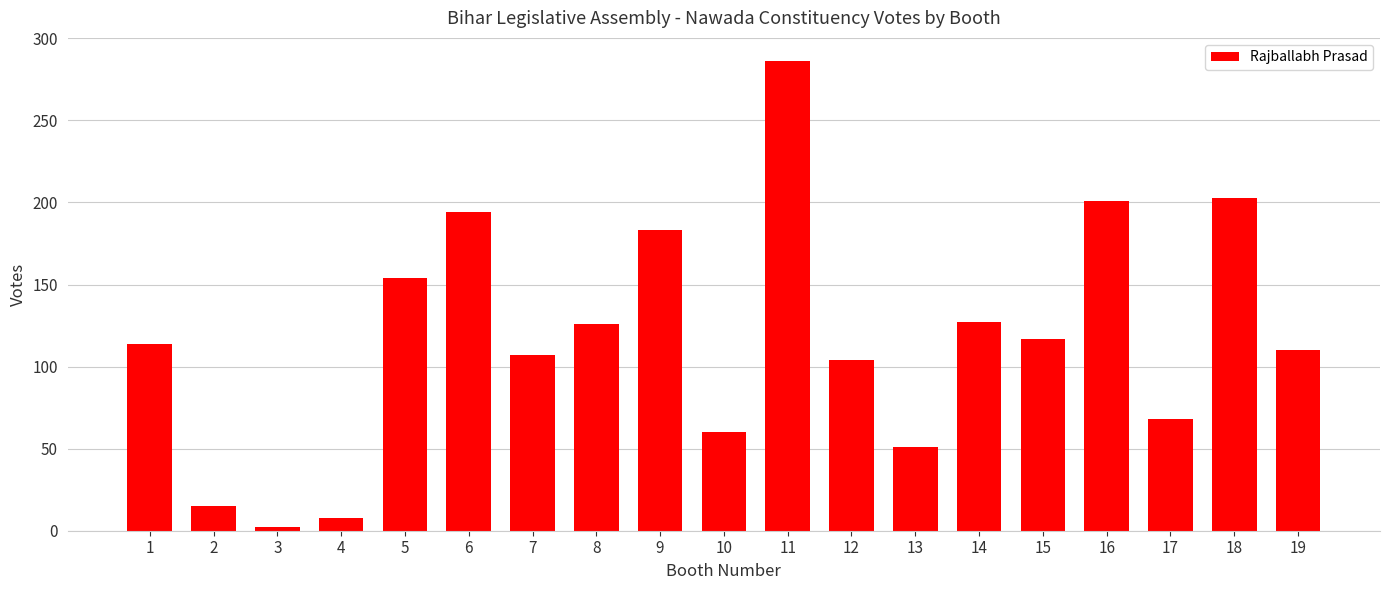

What is the value of the 5th bar from the left?

154